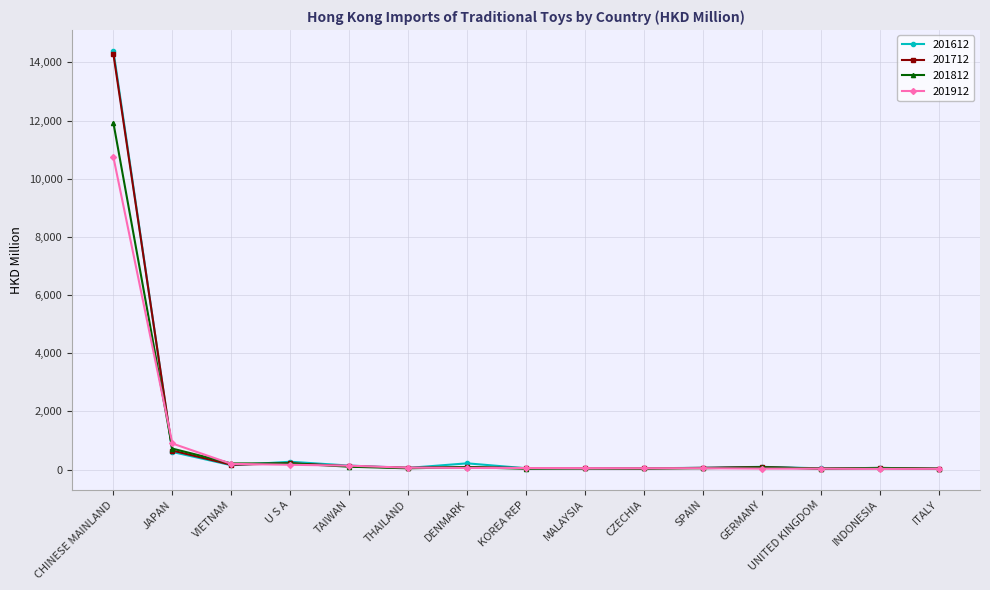

How many distinct data groups are displayed?

4